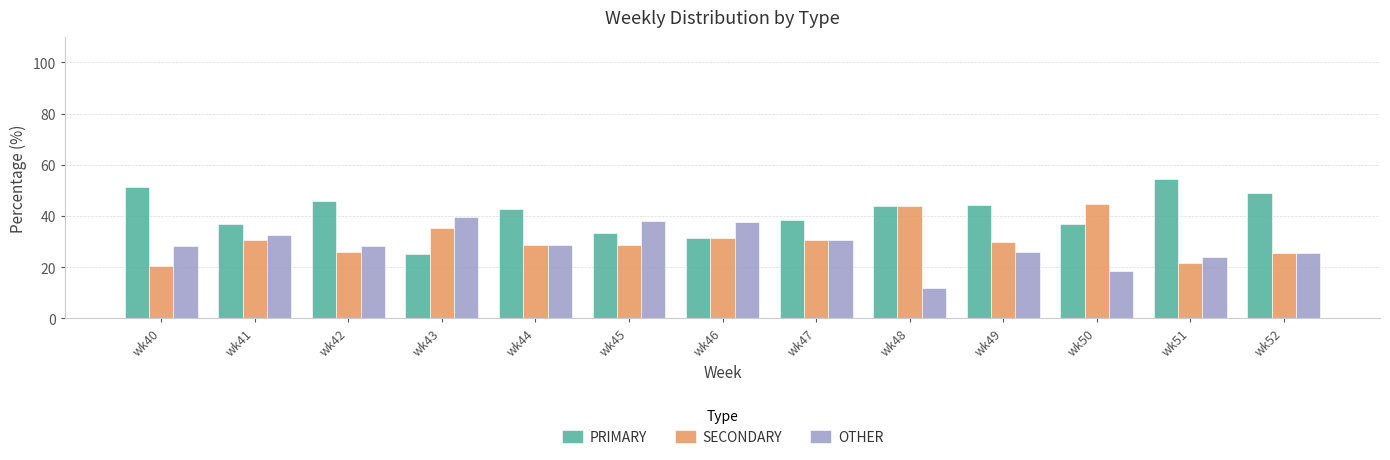

Which label corresponds to the largest value in the chart?

wk51